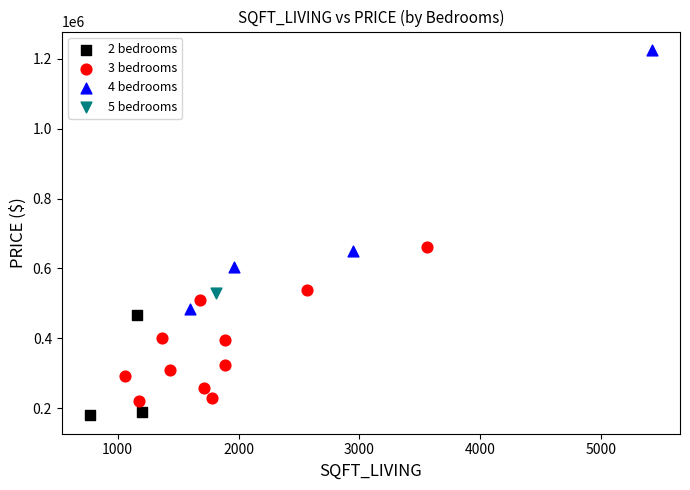

What are all the series names shown in the legend?

2 bedrooms, 3 bedrooms, 4 bedrooms, 5 bedrooms